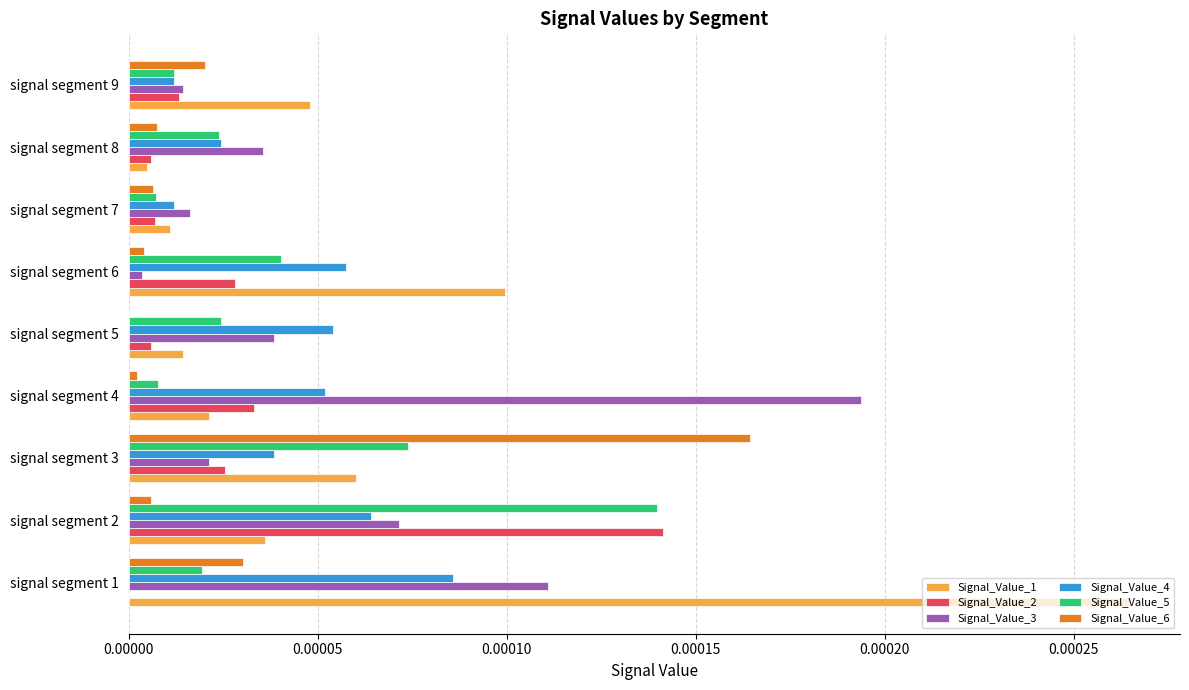

Which category has the highest value in the Signal_Value_5 series?

signal segment 2